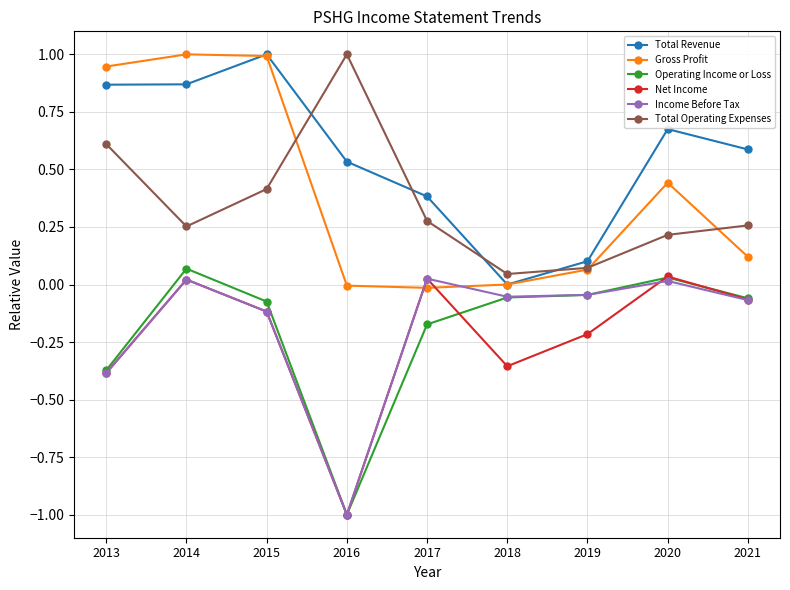

The value of Operating Income or Loss at 2014 is 0.0. True or false?

False